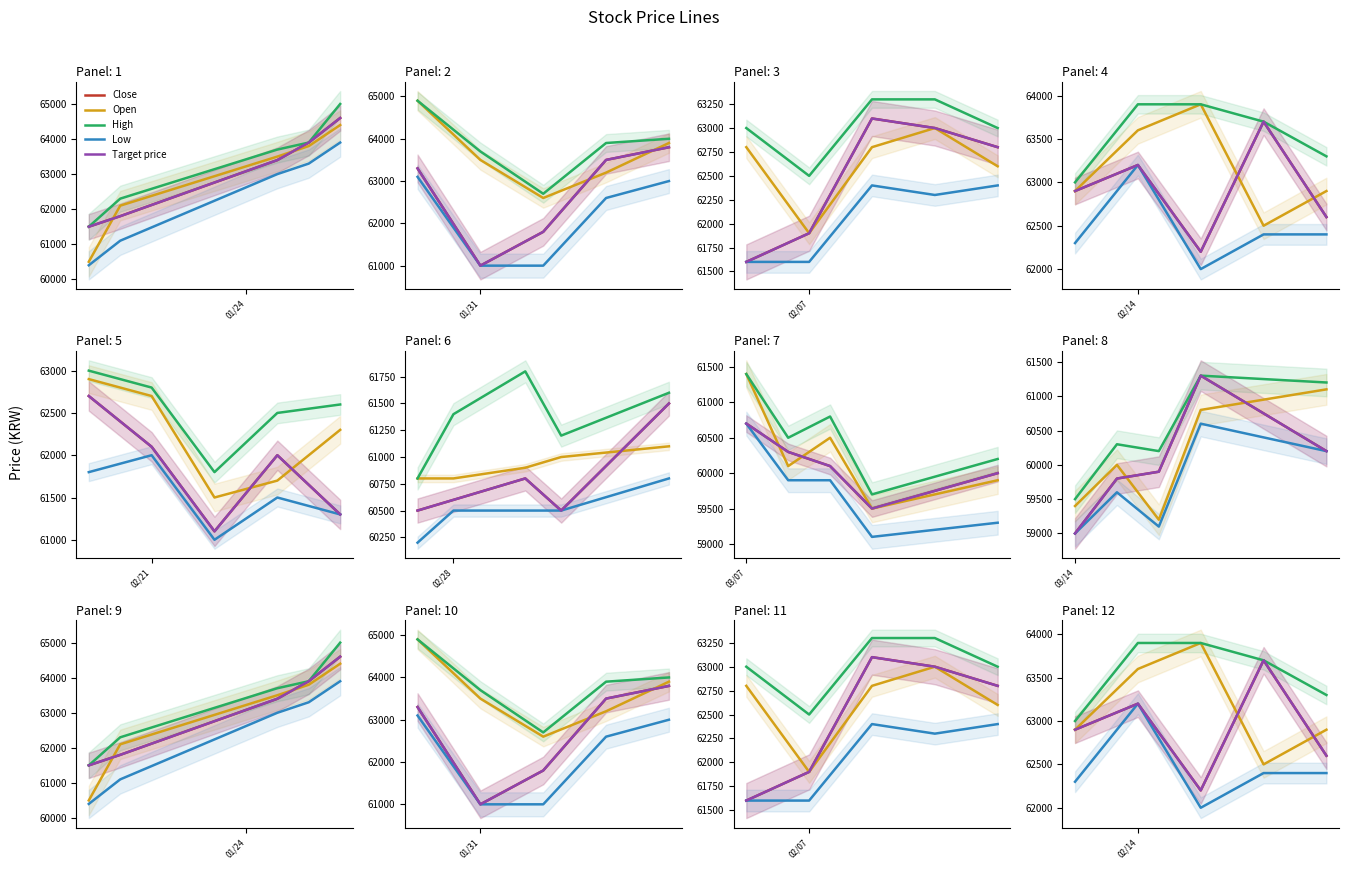

Is this an area chart (filled region under the line)?

No